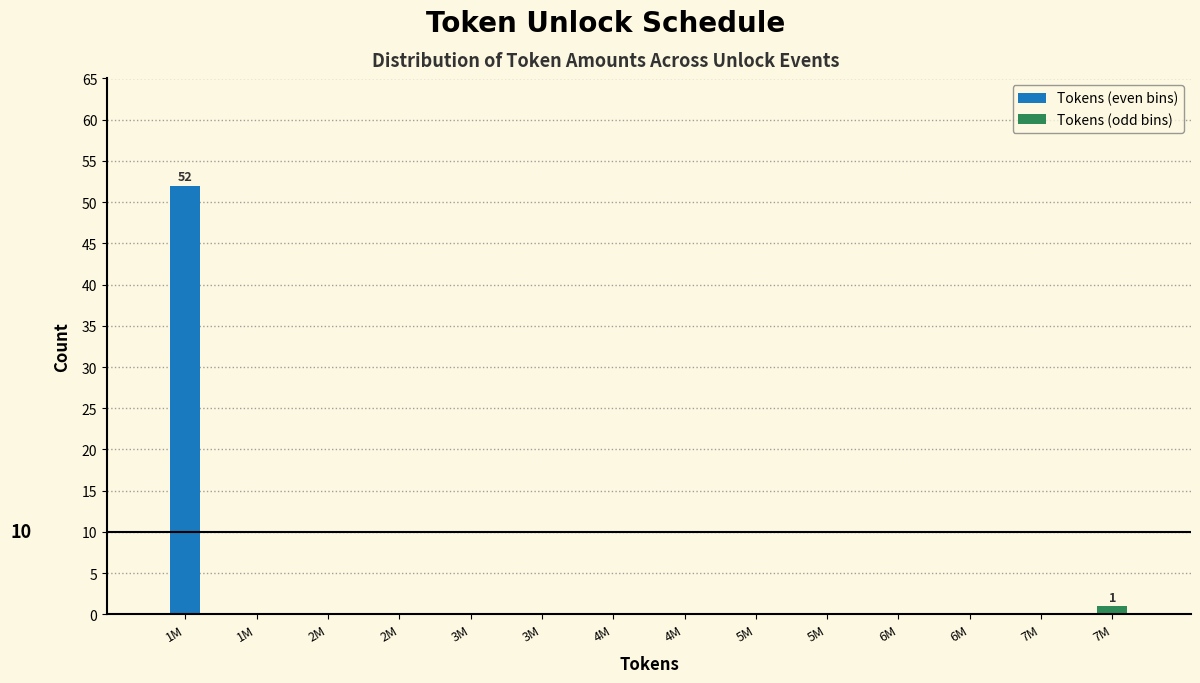

What is the greatest value displayed?

52